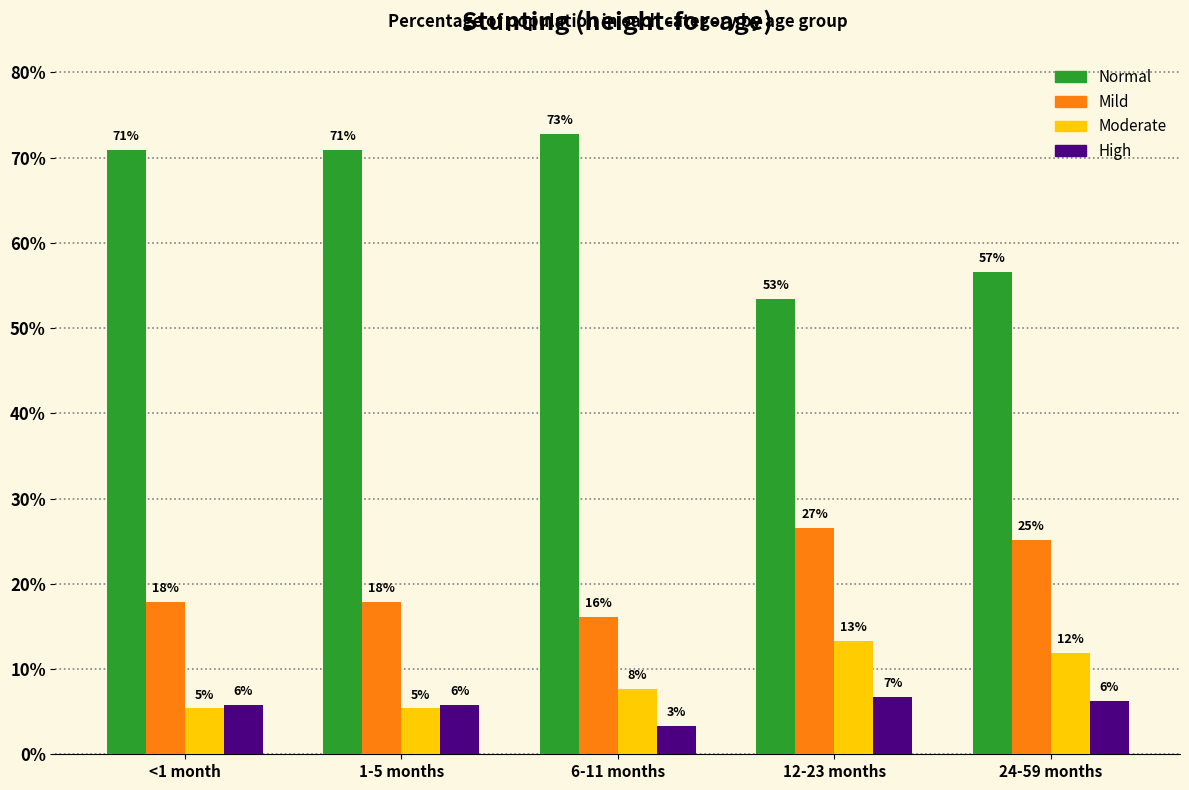

True or false: High has a value of 0.1 at <1 month.

False